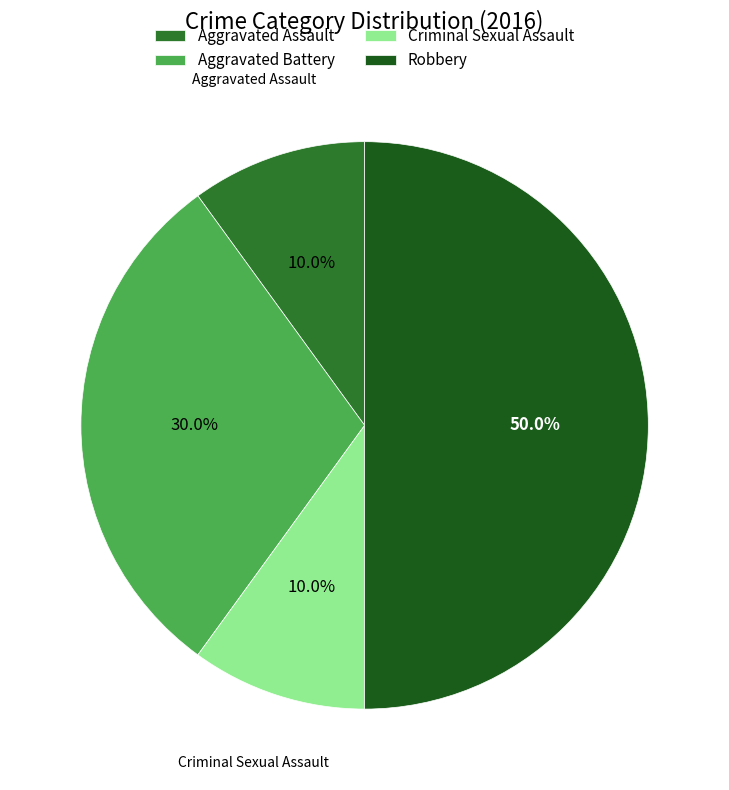

What is the largest slice in the pie chart?

Robbery